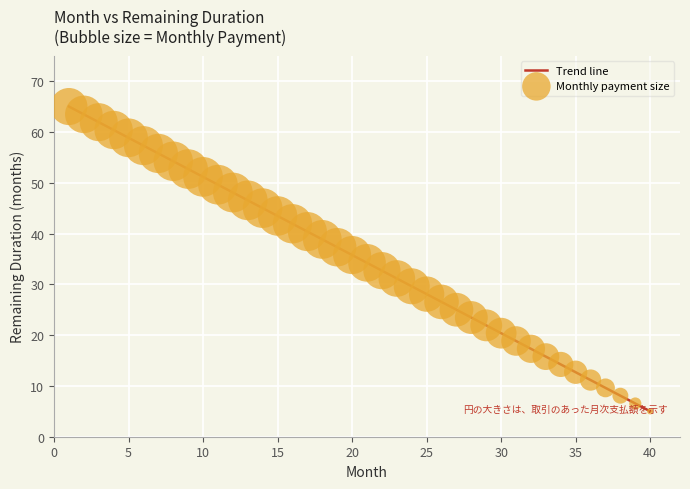

What is the greatest value displayed?

65.0